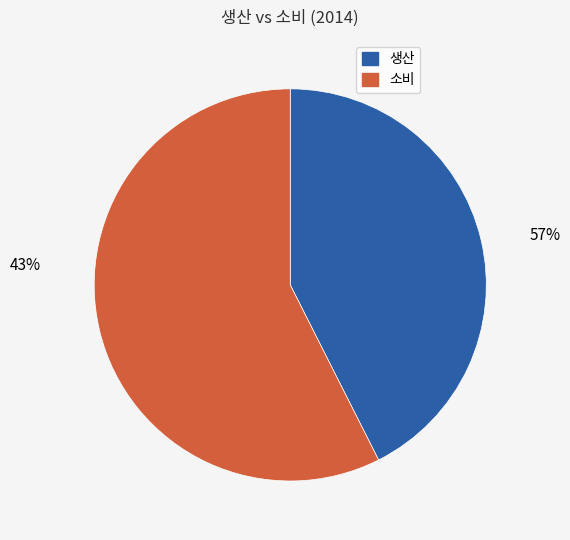

To the nearest percent, what portion does 소비 represent?

57%